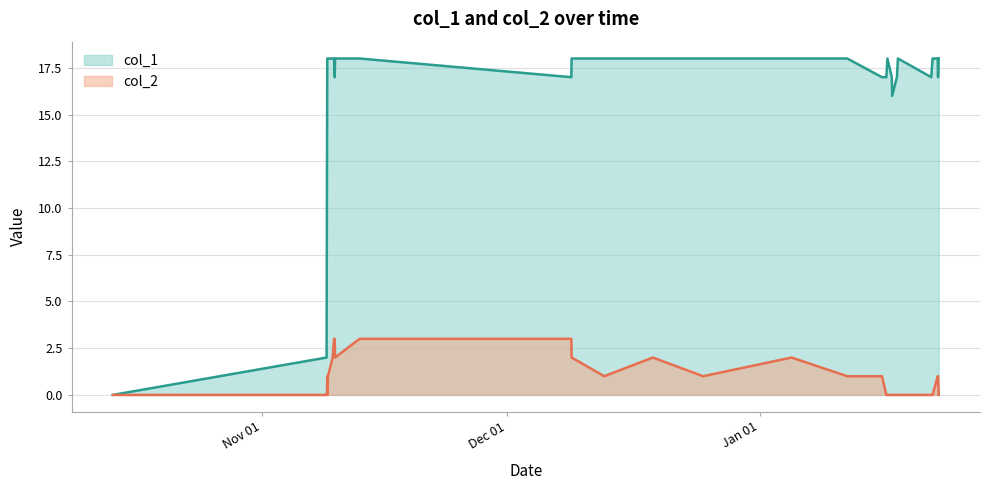

At how many categories does at least one series exceed 17?

18